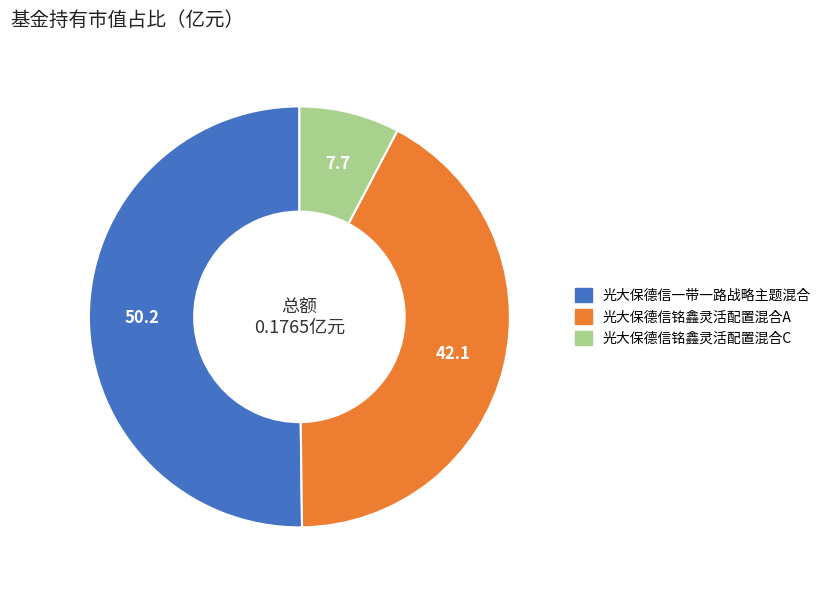

Count the number of slices in the pie.

3